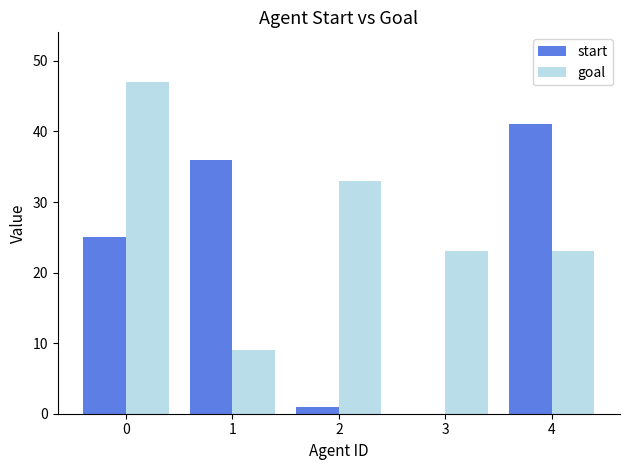

Which series has the largest total across all categories?

goal